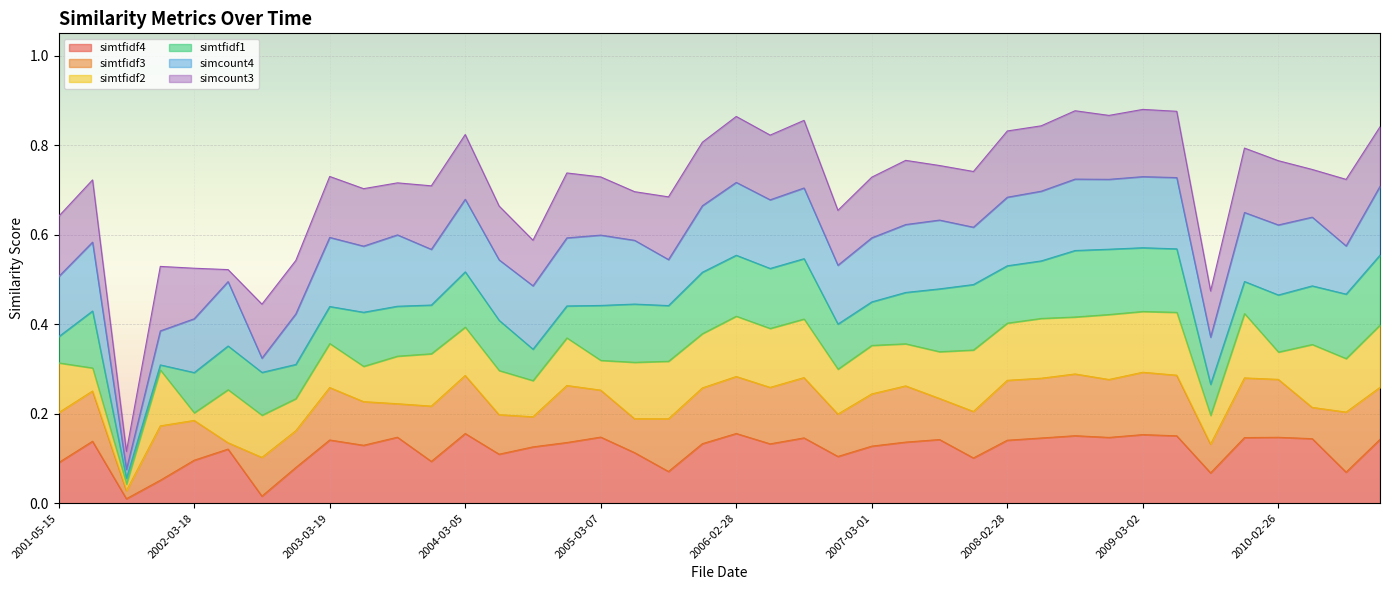

At how many categories does at least one series exceed 0?

40